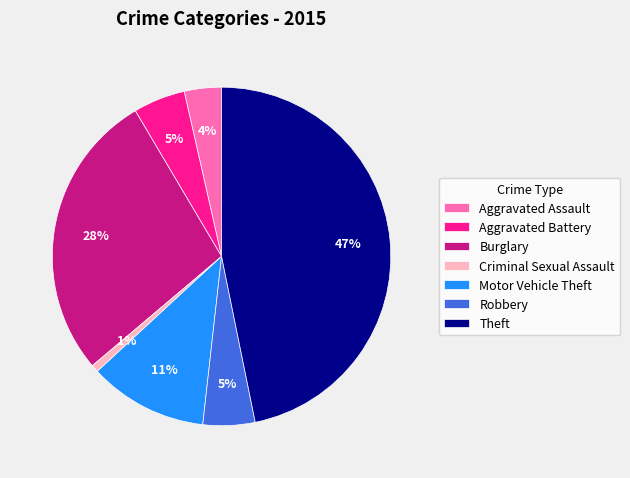

Which slice is the smallest?

Criminal Sexual Assault